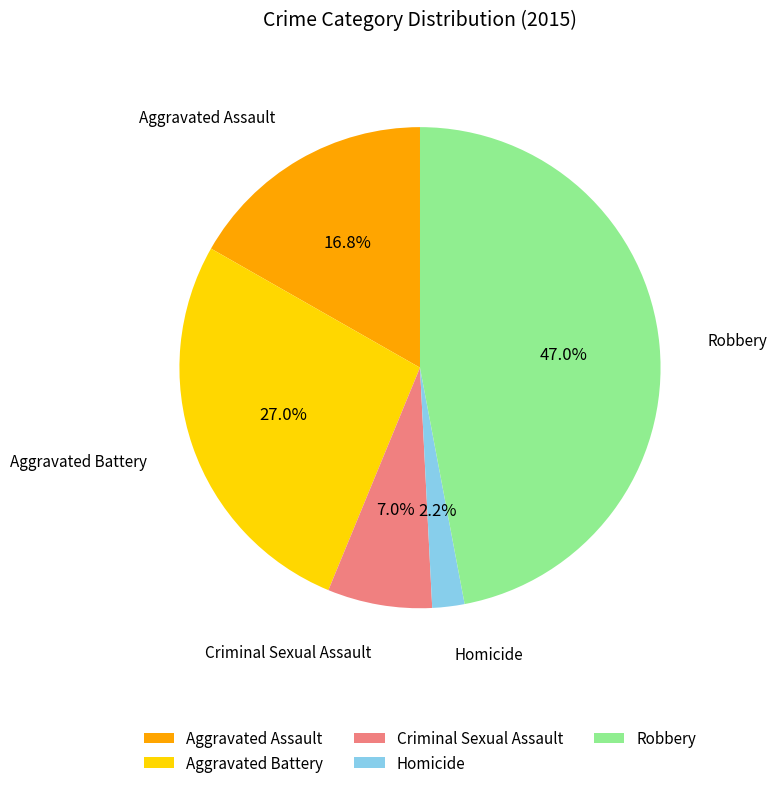

Count the number of slices in the pie.

5